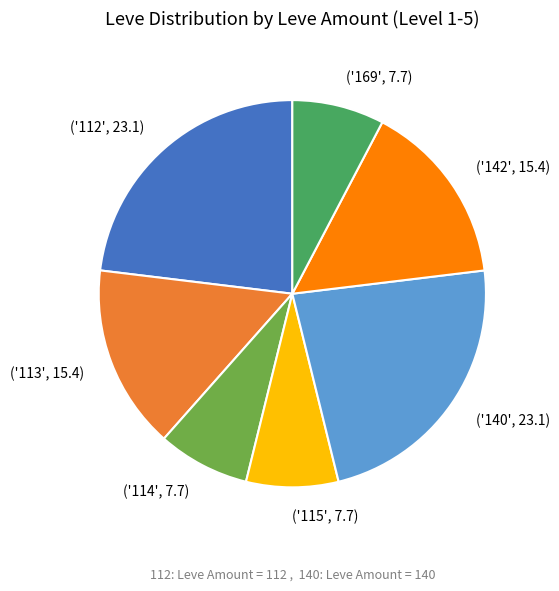

Do ('142', 15.4) and ('114', 7.7) together represent more than half of the pie?

No